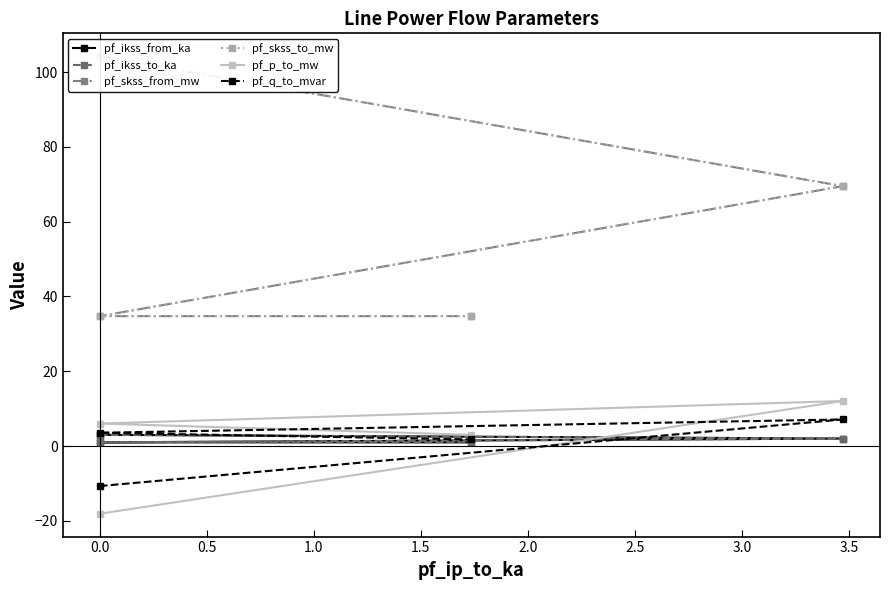

How many positive values does the pf_p_to_mw series have?

3